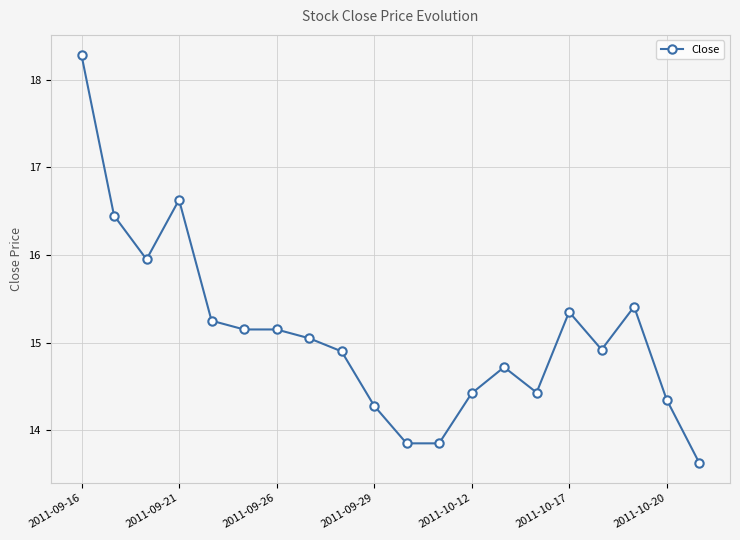

True or false: there are more than 0 points higher than both neighbors.

True